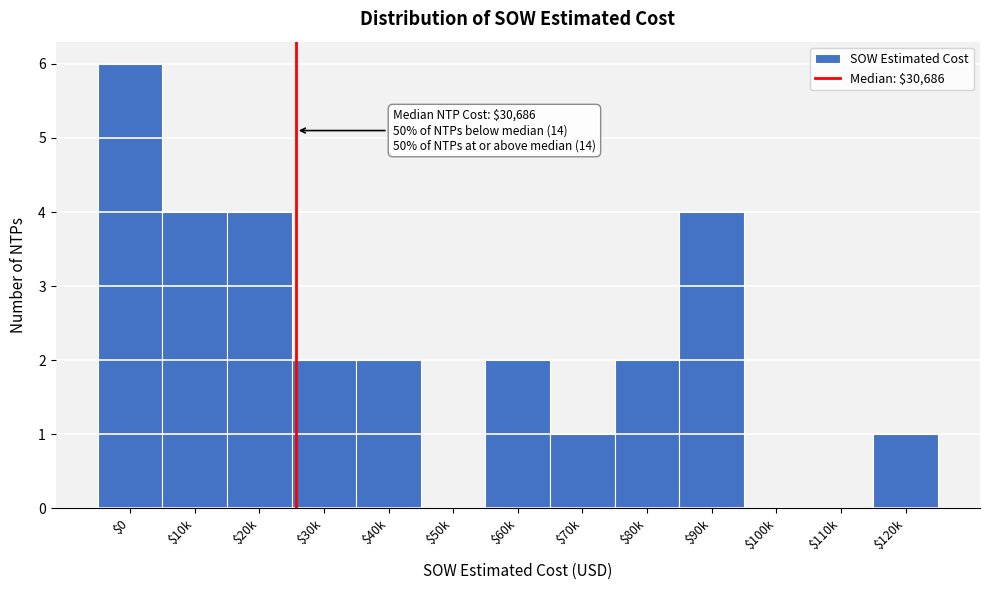

True or false: the data shows 1 at $40k.

False